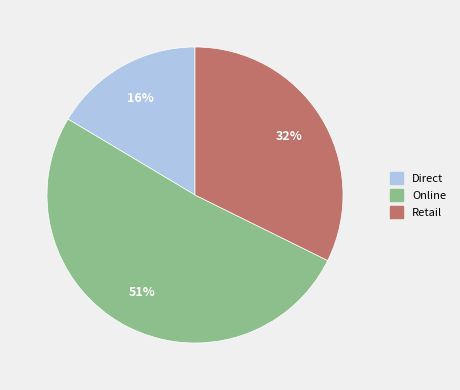

Between Online and Direct, which is larger?

Online